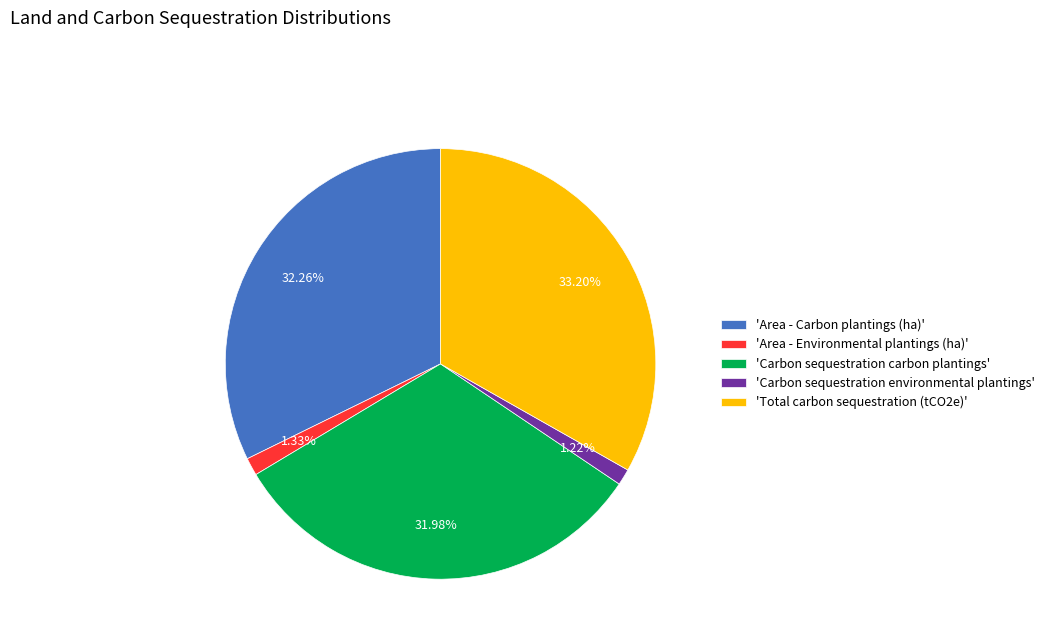

Combined, do 'Area - Environmental plantings (ha)' and 'Carbon sequestration carbon plantings' account for over 50%?

No